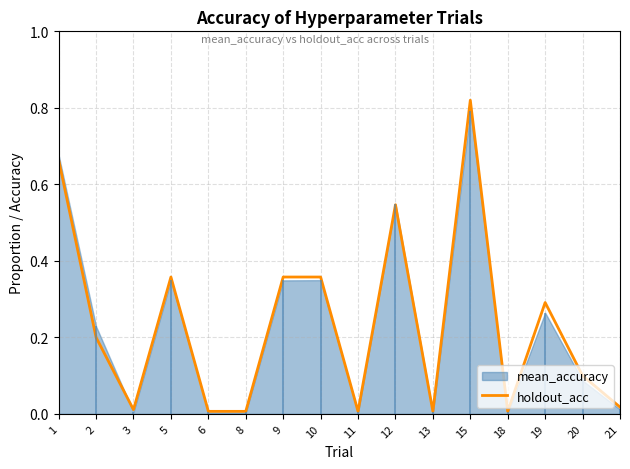

How many points are lower than both their immediate neighbors (excluding endpoints)?

4